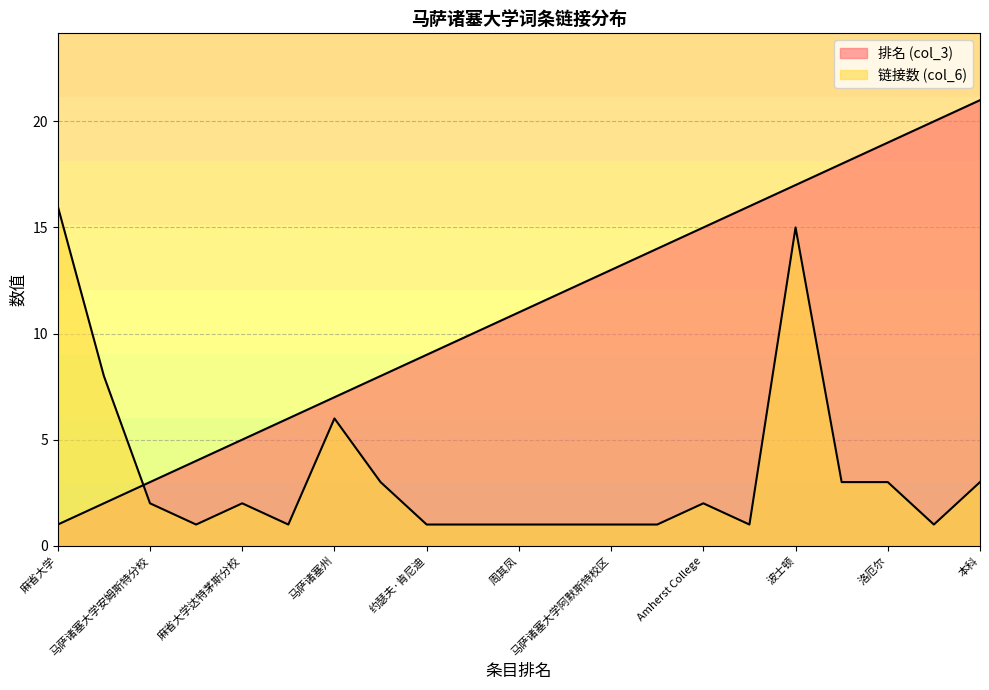

At which label is 排名 (col_3) closest to 11?

周其凤